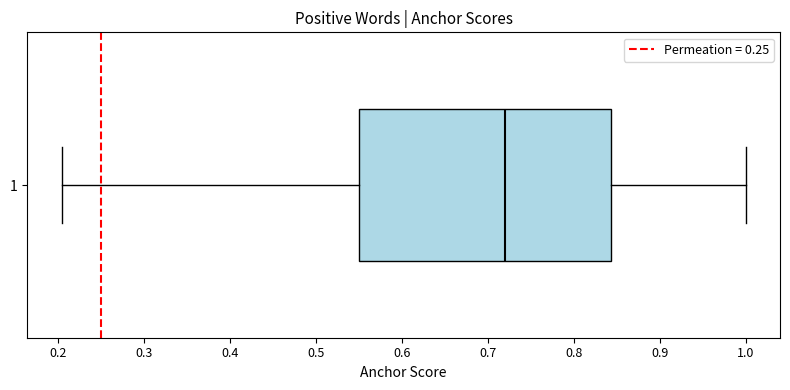

Read this box plot against the x-axis: the position of the median line, the range covered by the box, and the ends of both whiskers. The values are not printed on the chart, so give them approximately, as read against the axis.

median 0.72, box 0.55 to 0.84, whiskers 0.20 to 1.00